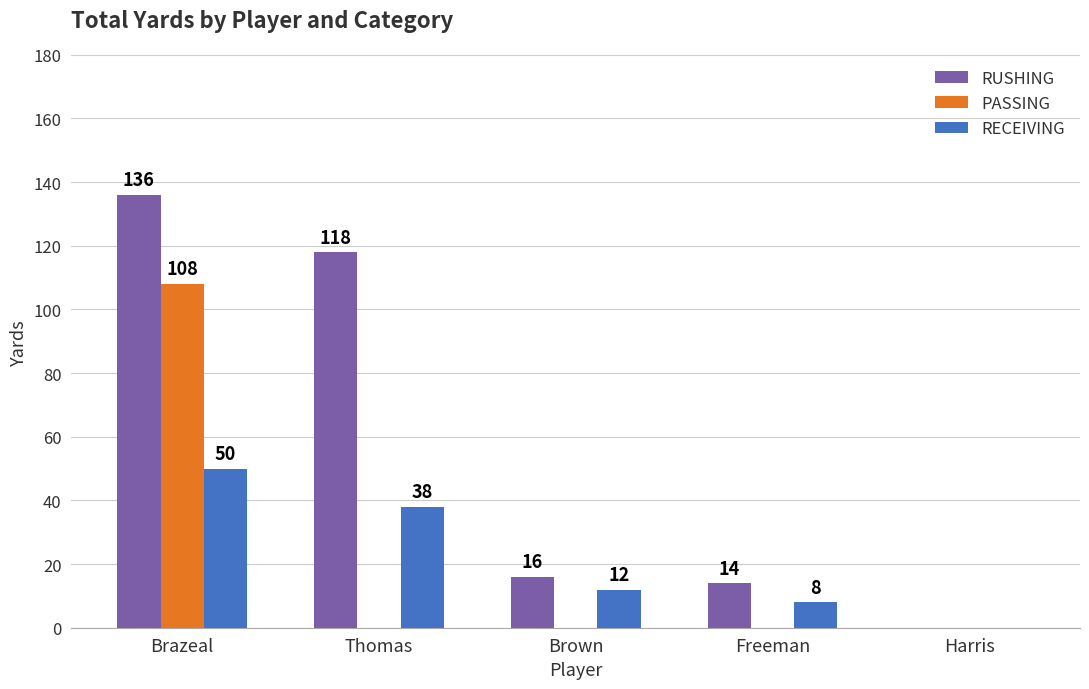

What is the average value of the PASSING series?

22